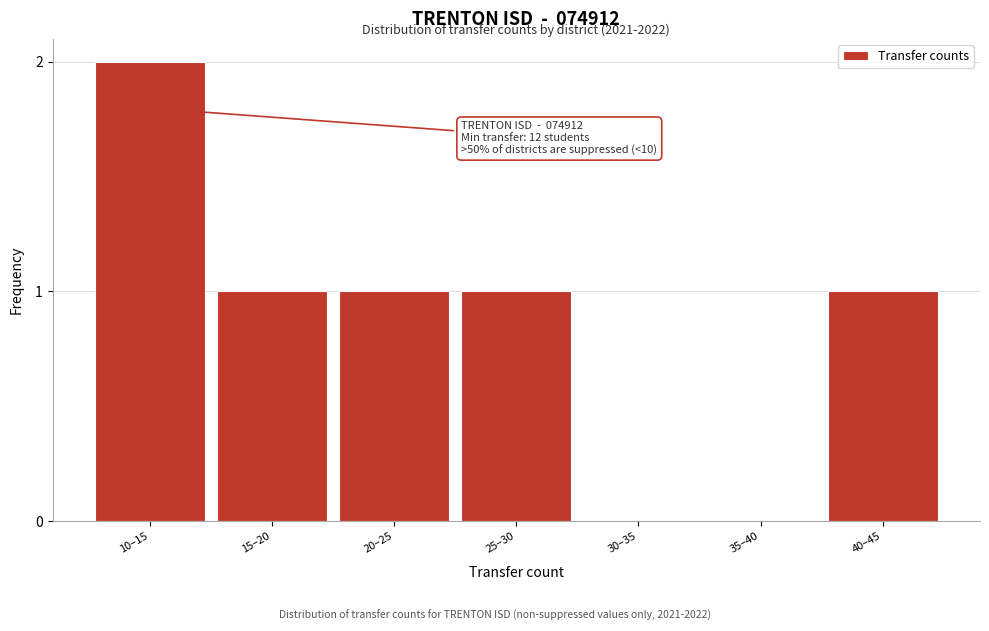

Reading left to right, what are all the values shown in this chart?

10–15=2	15–20=1	20–25=1	25–30=1	30–35=0	35–40=0	40–45=1